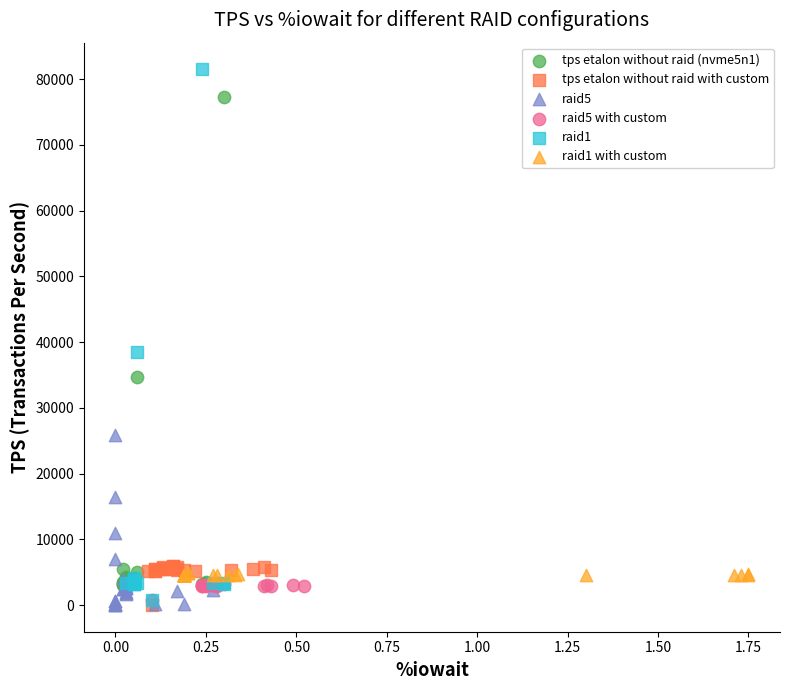

Which series contains the highest Y value?

raid1